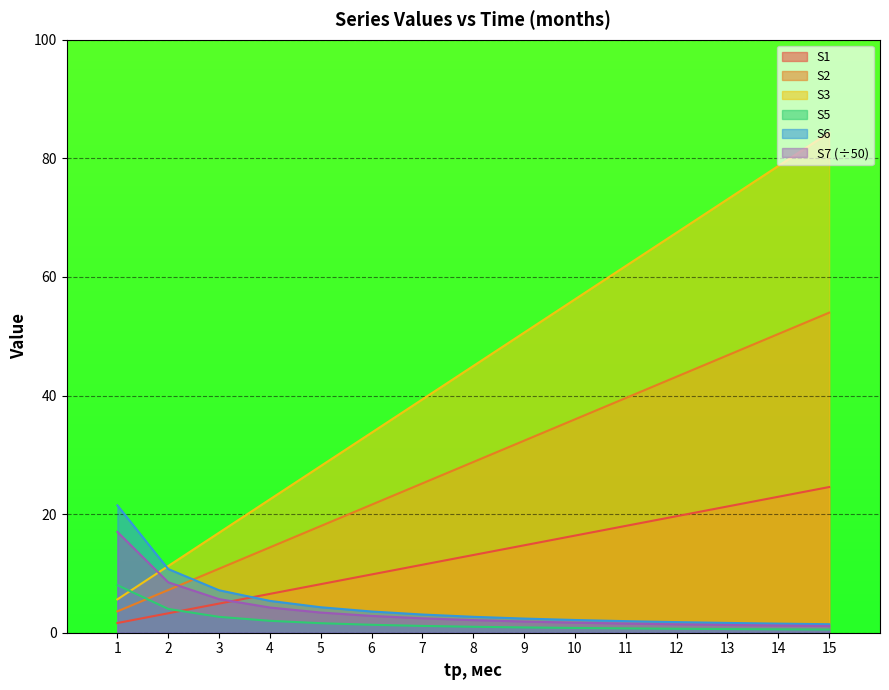

What is the sum of the S3 values at 5 and 15?

112.4